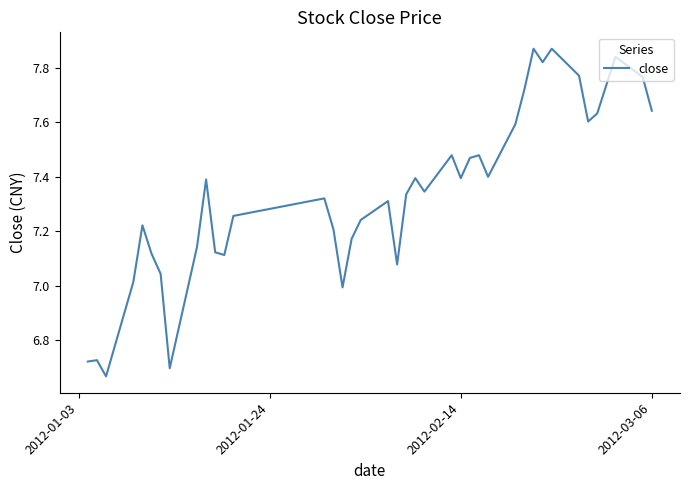

True or false: there are more than 2 points higher than both neighbors.

True